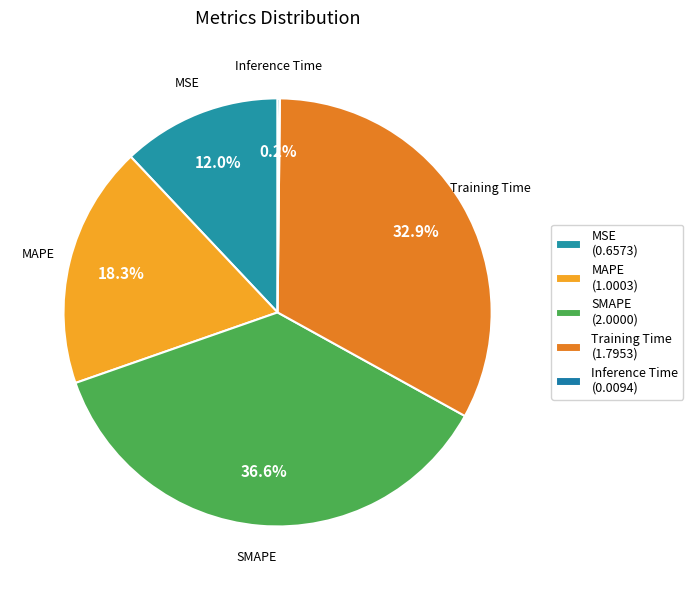

Rank the categories by value from lowest to highest.

Inference Time, MSE, MAPE, Training Time, SMAPE